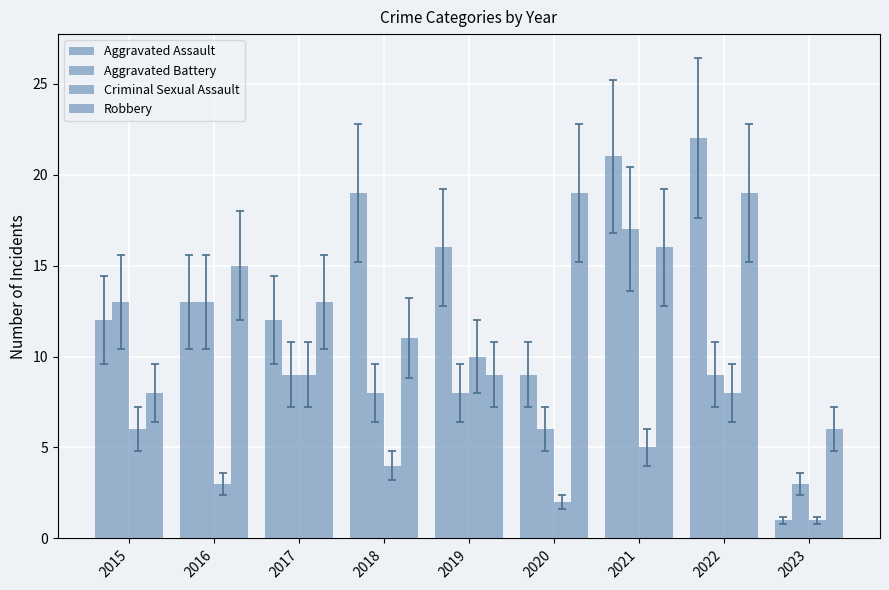

How many bars are there in total?

36